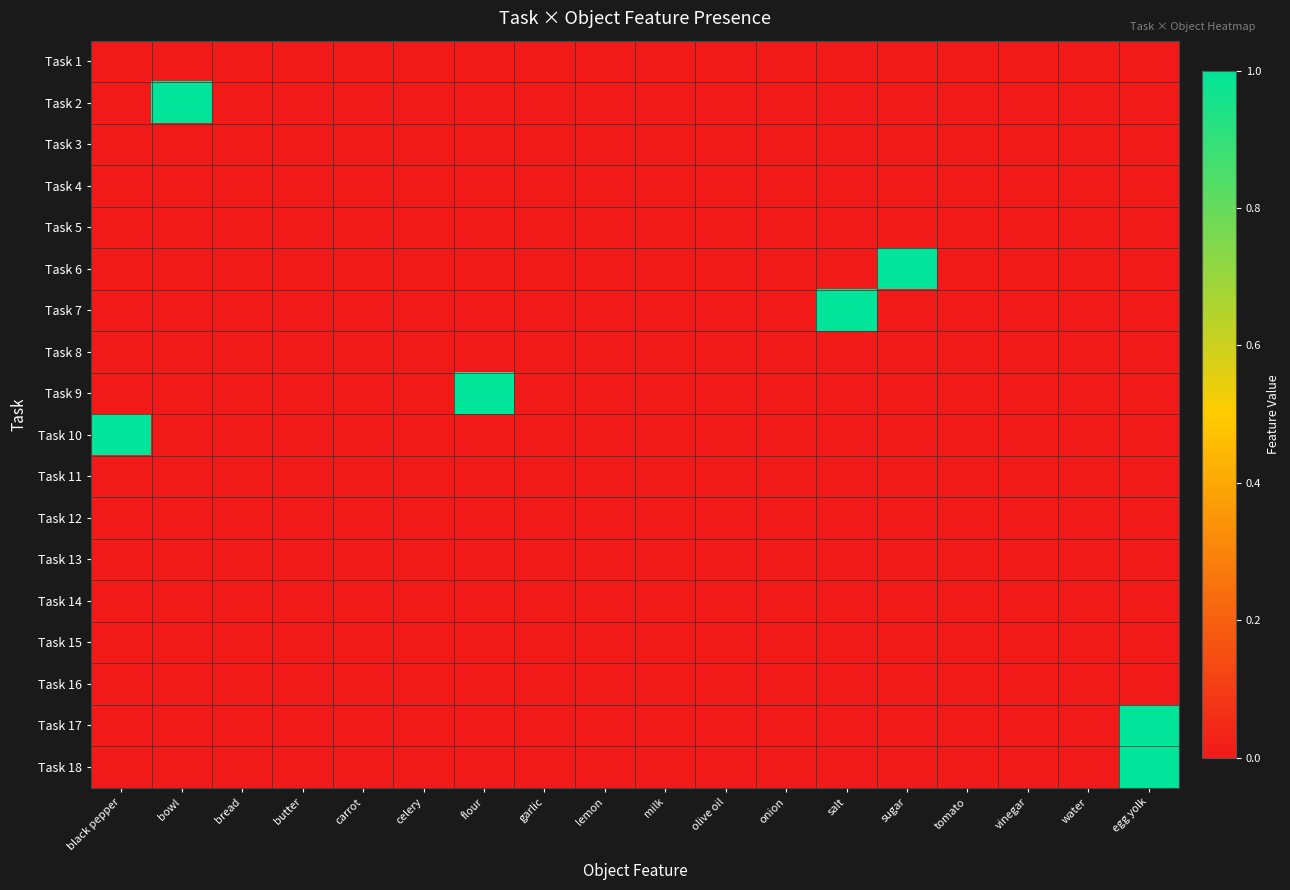

At sugar, list the series in order from largest to smallest.

Task 6, Task 1, Task 2, Task 3, Task 4, Task 5, Task 7, Task 8, Task 9, Task 10, Task 11, Task 12, Task 13, Task 14, Task 15, Task 16, Task 17, Task 18